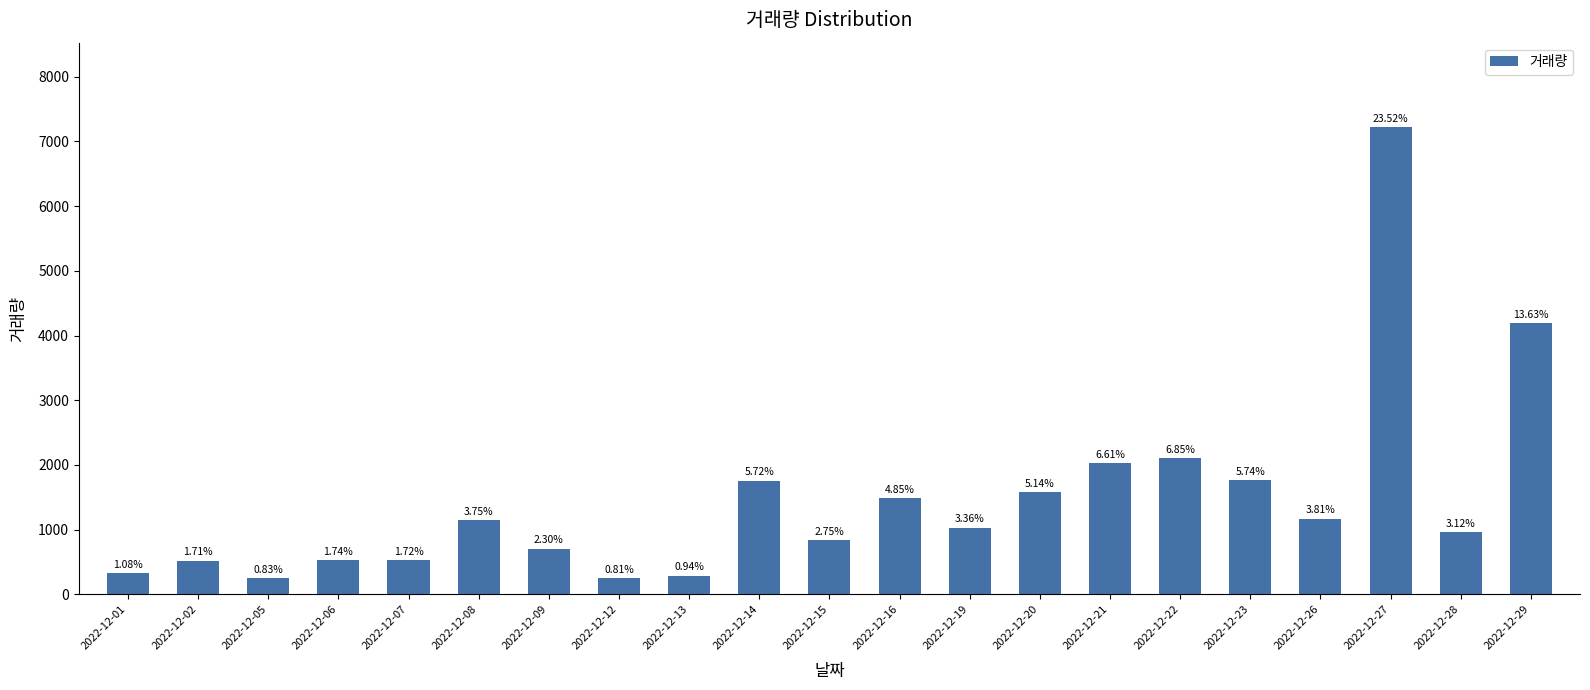

What is the value of the 16th bar from the left?

2103